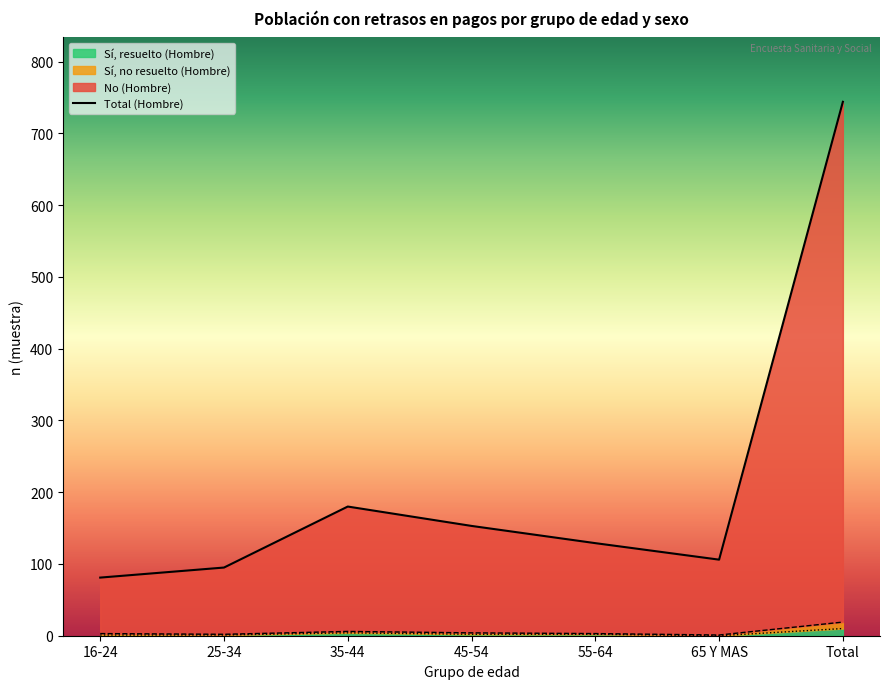

What is the maximum value shown in the chart?

744